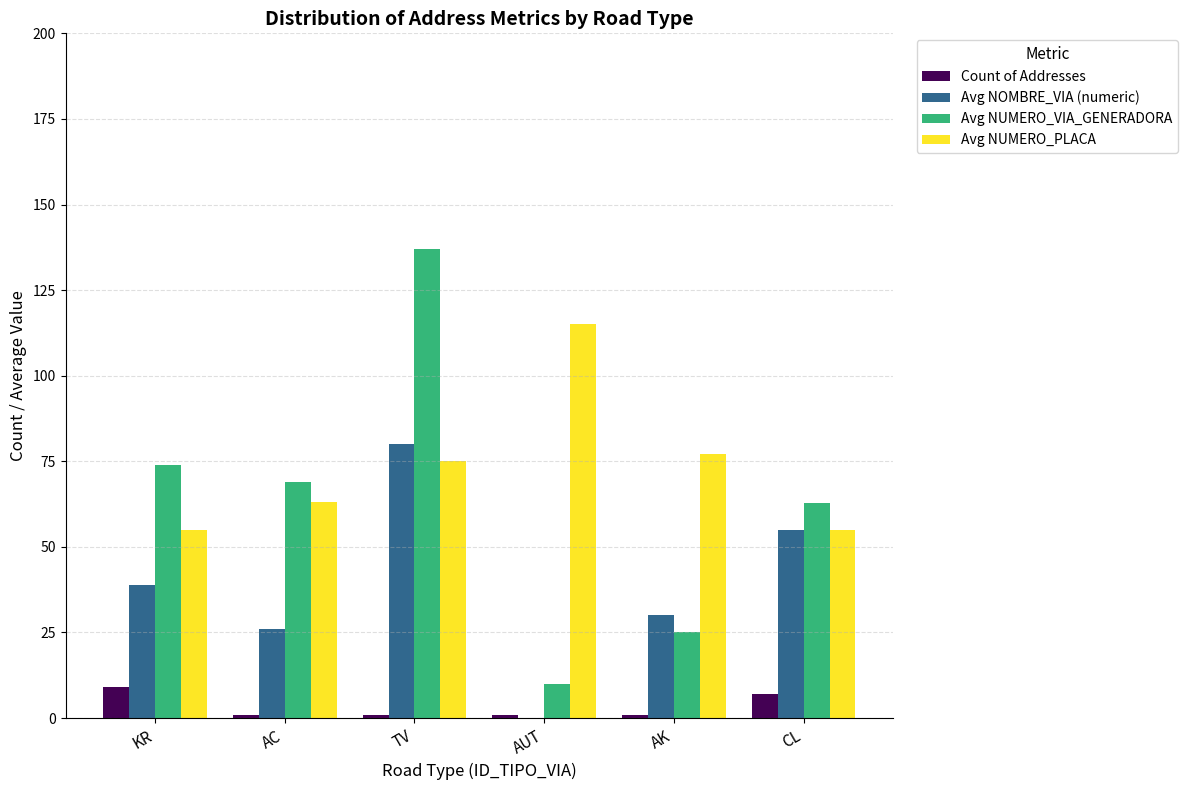

Between AC and TV, which series saw the biggest shift?

Avg NUMERO_VIA_GENERADORA